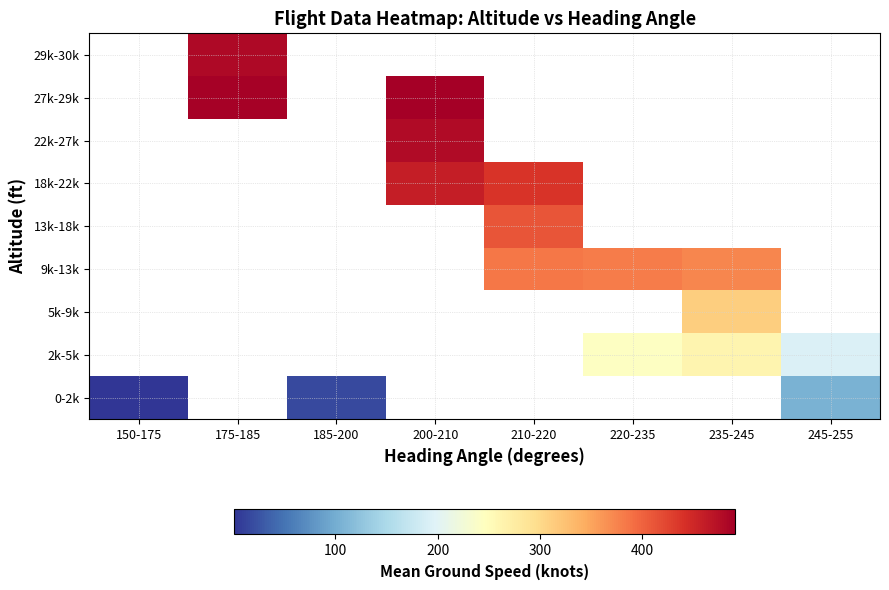

What is the maximum value for 0-2k?

104.5